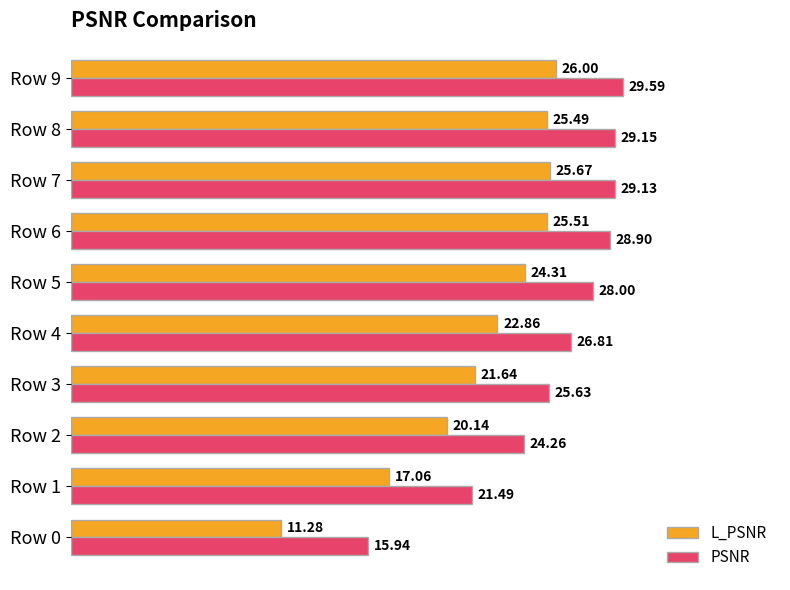

At how many categories does at least one series exceed 20?

9